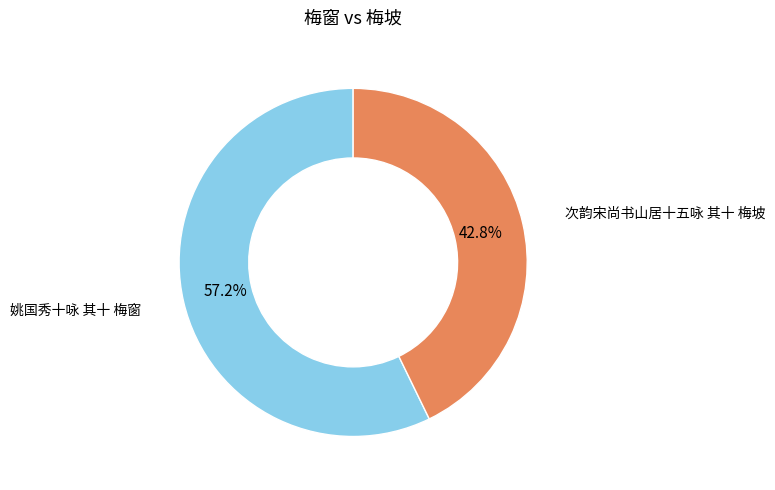

Does any single category account for the majority?

Yes